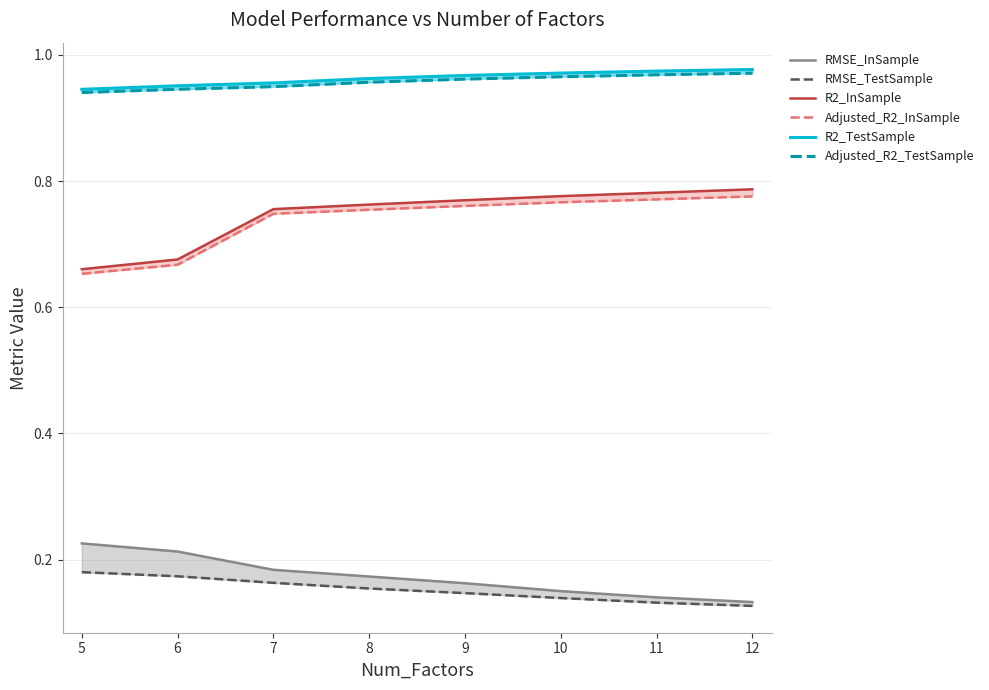

What is the value of the Adjusted_R2_TestSample point at the 6th from the left?

1.0